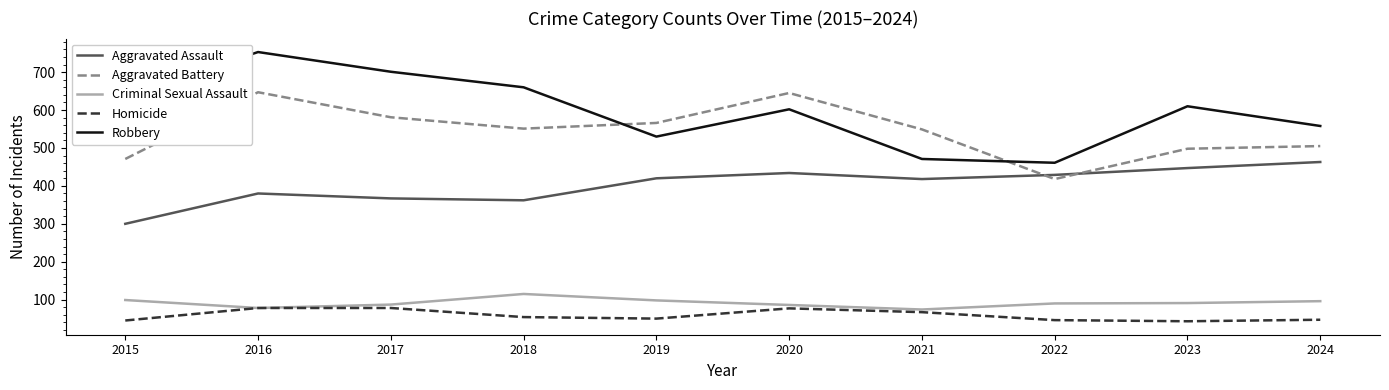

Which label corresponds to the largest value in the chart?

2016